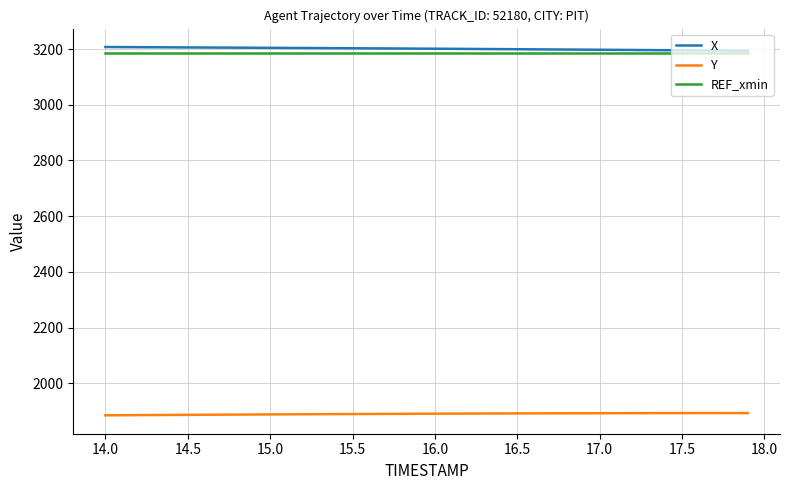

What are all the series names shown in the legend?

X, Y, REF_xmin